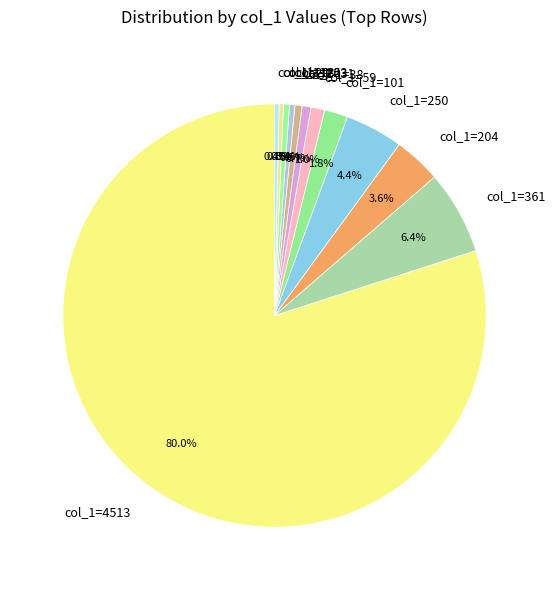

What portion of the pie excludes col_1=20?

99.6%